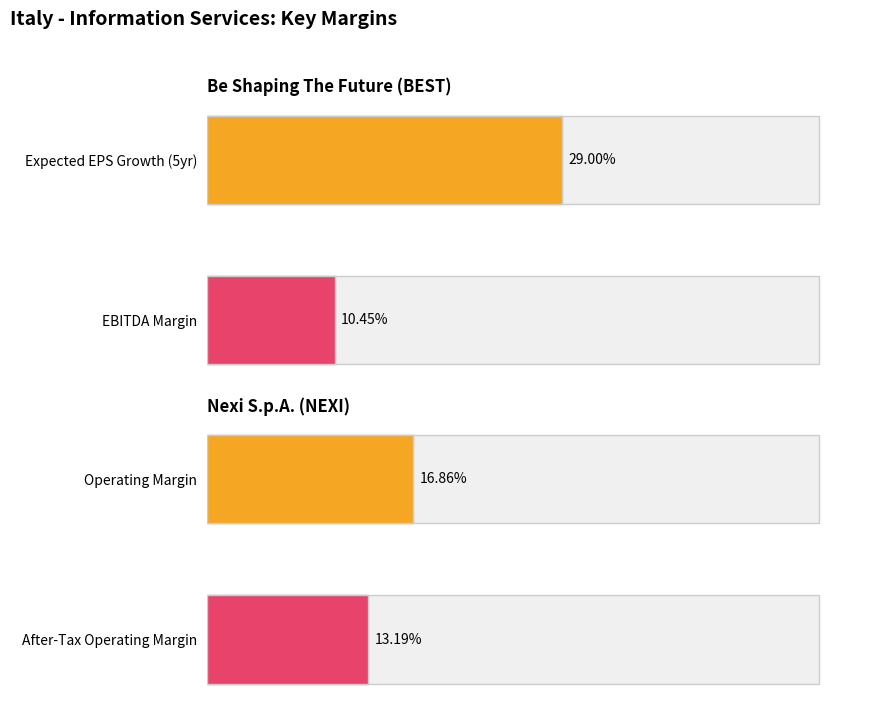

How many groups of bars are there?

2